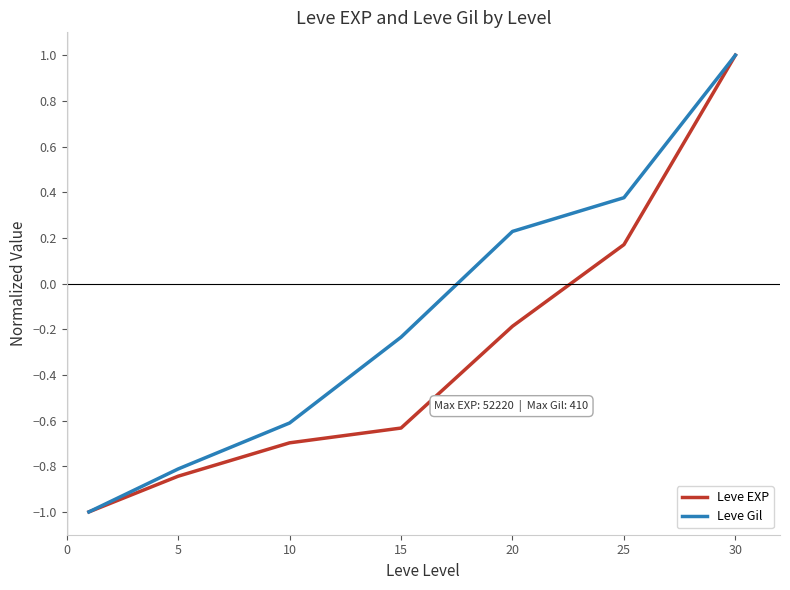

What is the maximum value for Leve Gil?

1.0